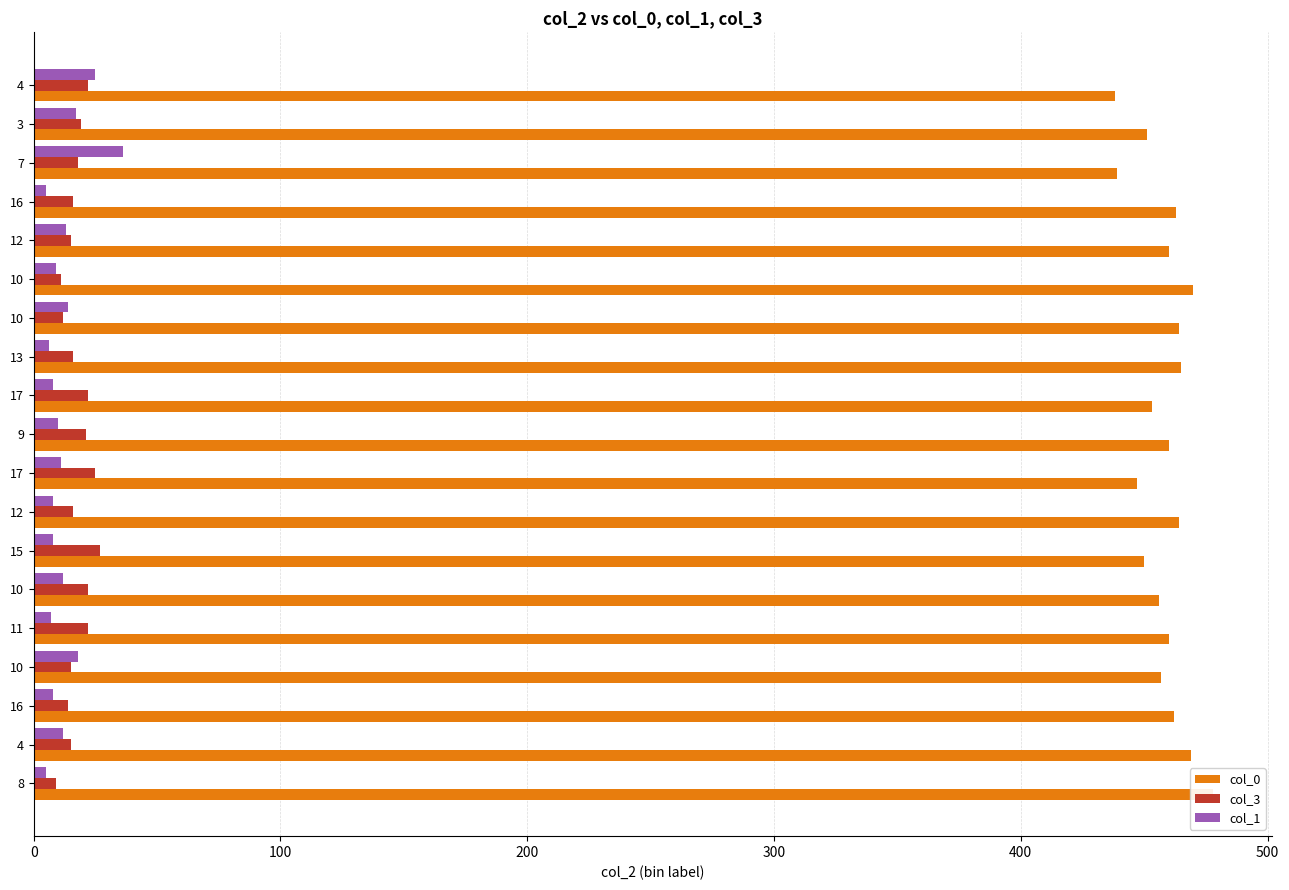

What position from the left is 500?

6